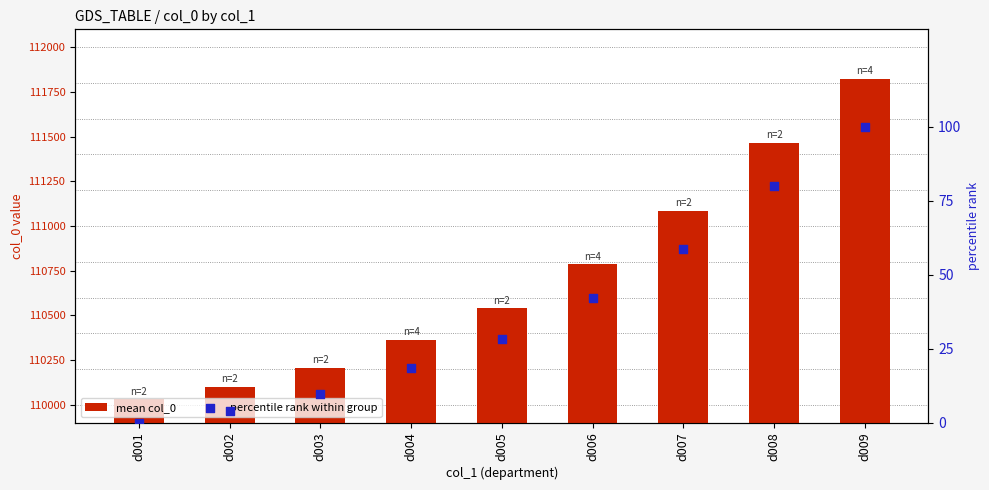

At which category is the sum across all series the highest?

d009